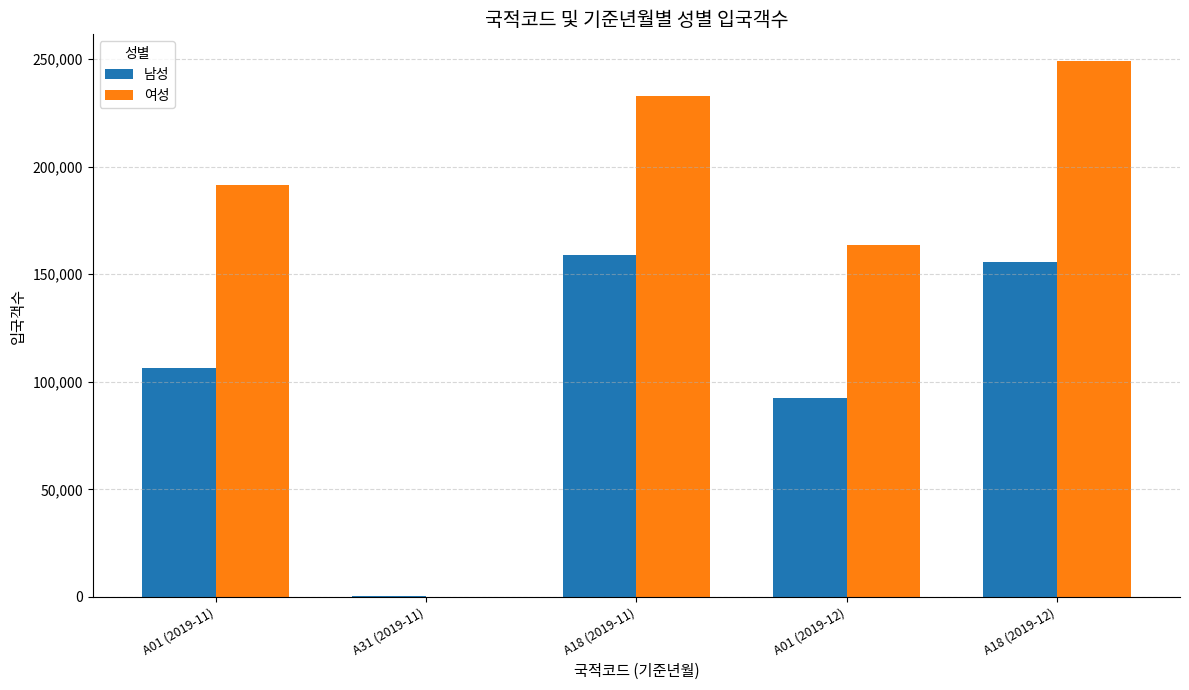

What is the approximate value of 남성 at A01 (2019-11), to the nearest 50?

106300